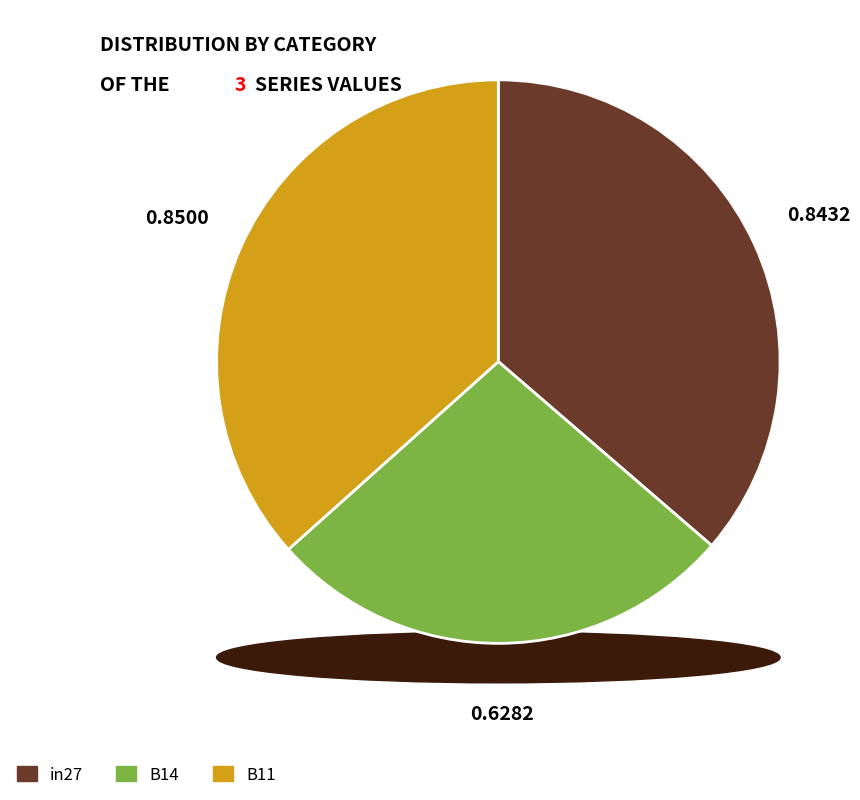

To the nearest percent, what is the combined percentage of in27 and B14?

63%